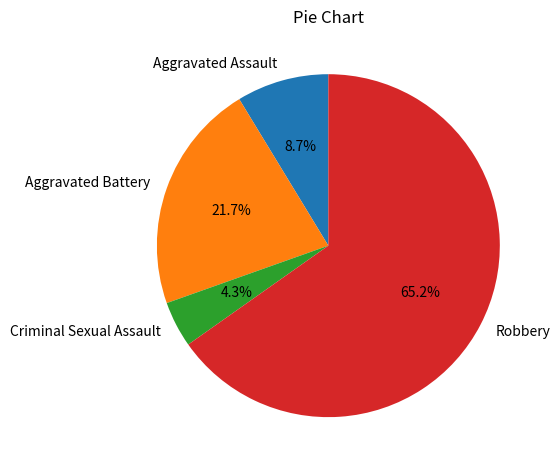

Rank the categories by value from lowest to highest.

Criminal Sexual Assault, Aggravated Assault, Aggravated Battery, Robbery